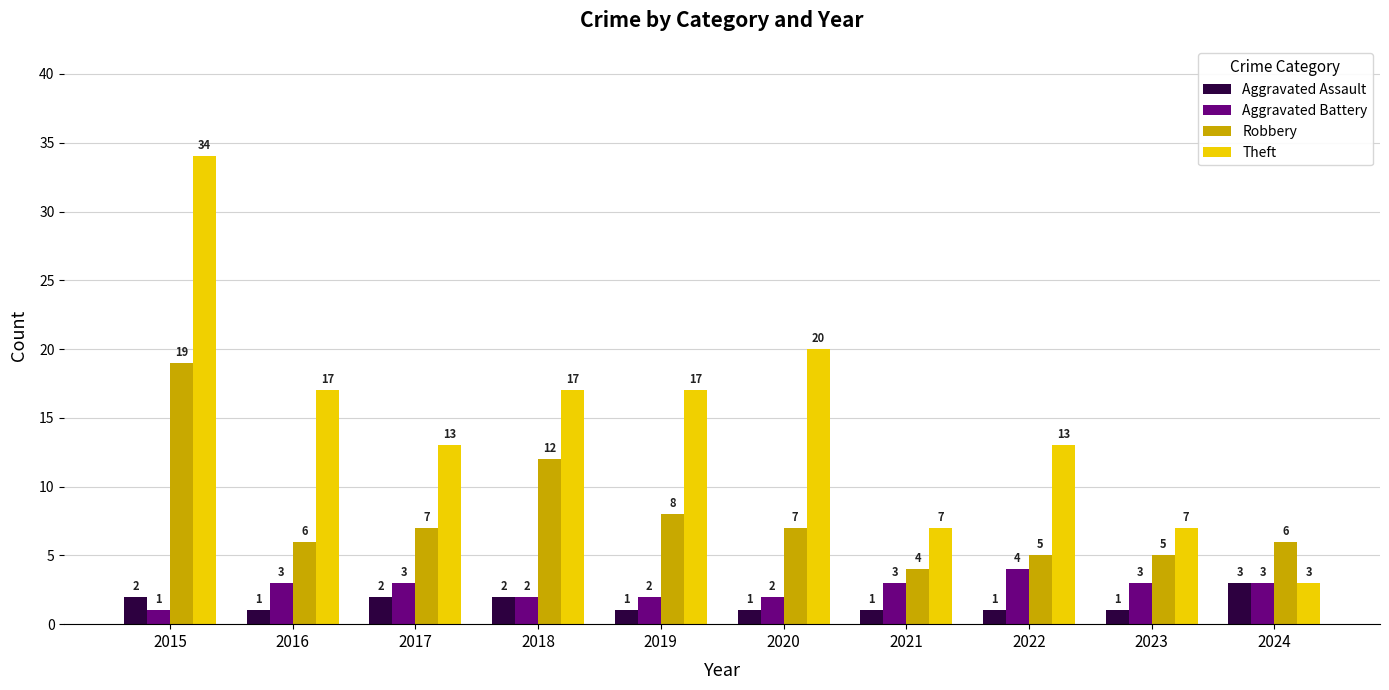

The Robbery series shows 2 at 2023. True or false?

False